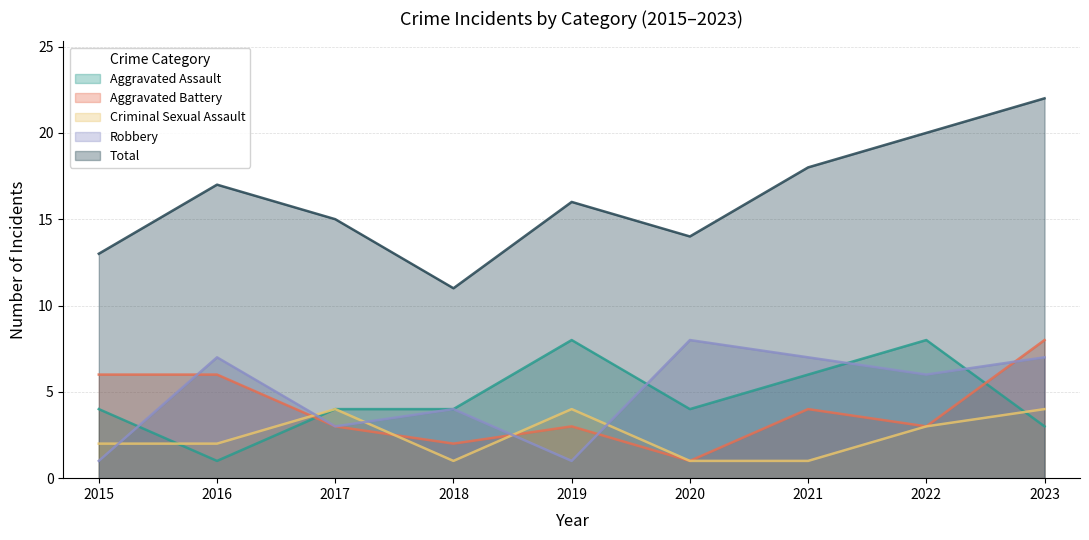

At which category is the sum across all series the highest?

2023